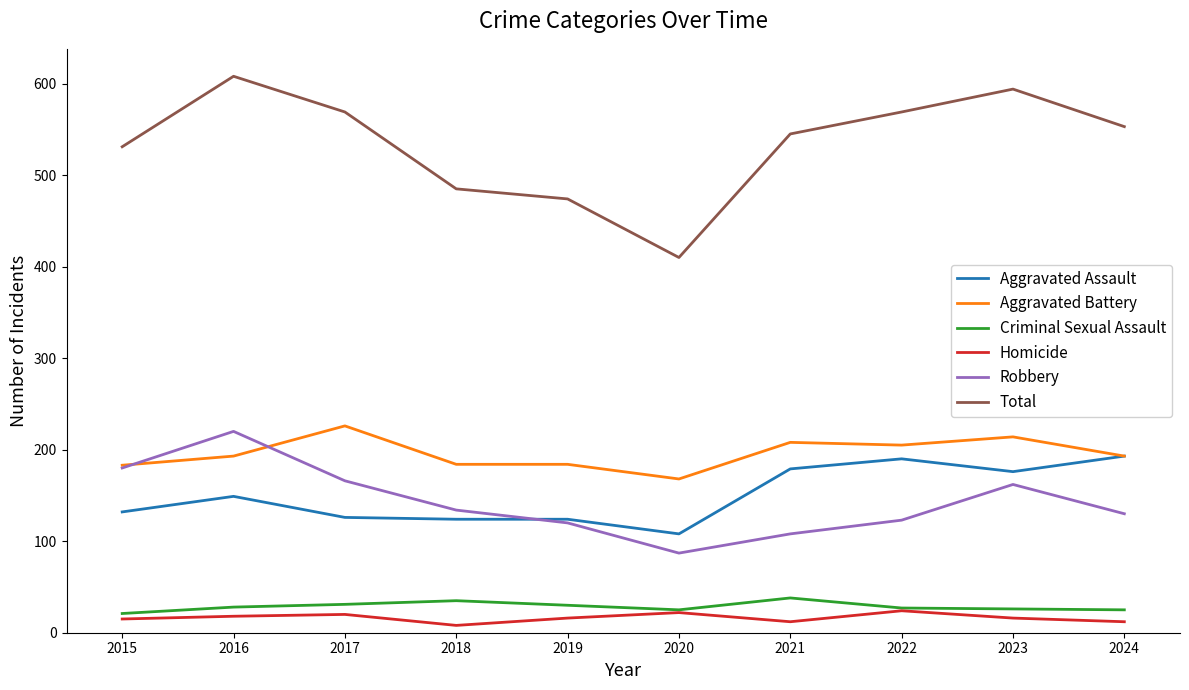

True or false: Aggravated Assault and Criminal Sexual Assault intersect in this chart.

False